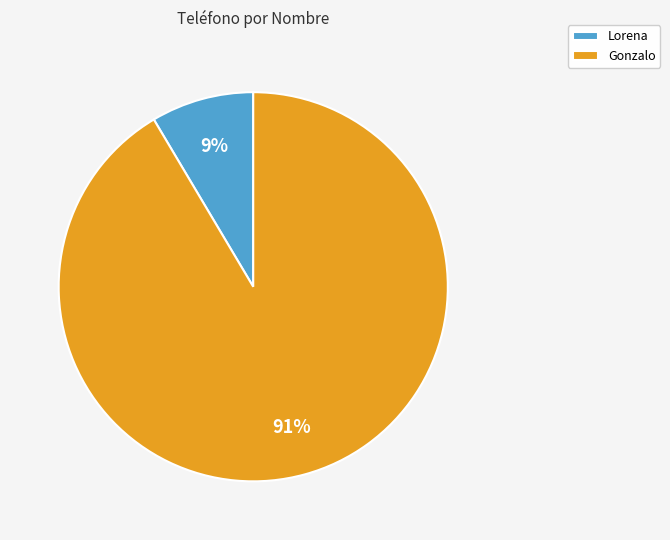

Which has a higher value, Gonzalo or Lorena?

Gonzalo